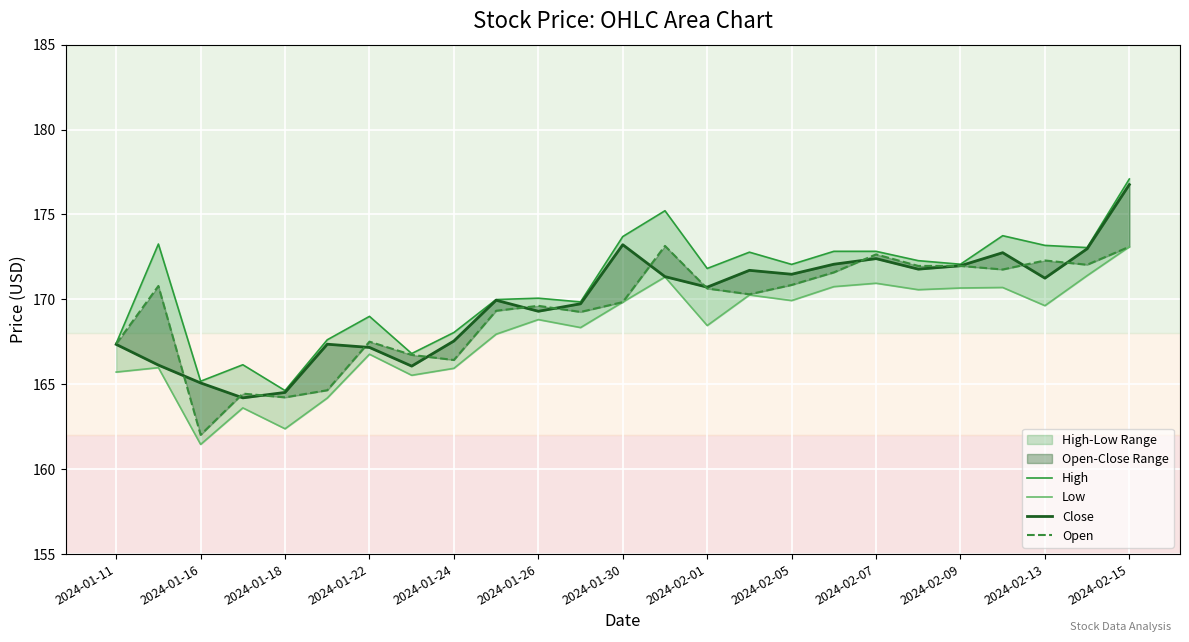

How many data points in Open are above 170?

13